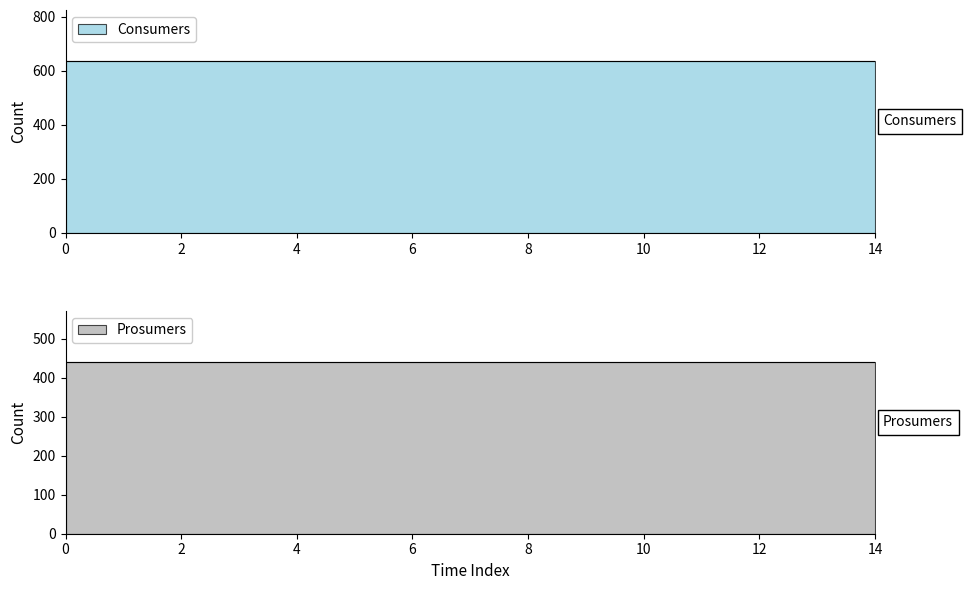

The Prosumers series shows 263 at 12. True or false?

False